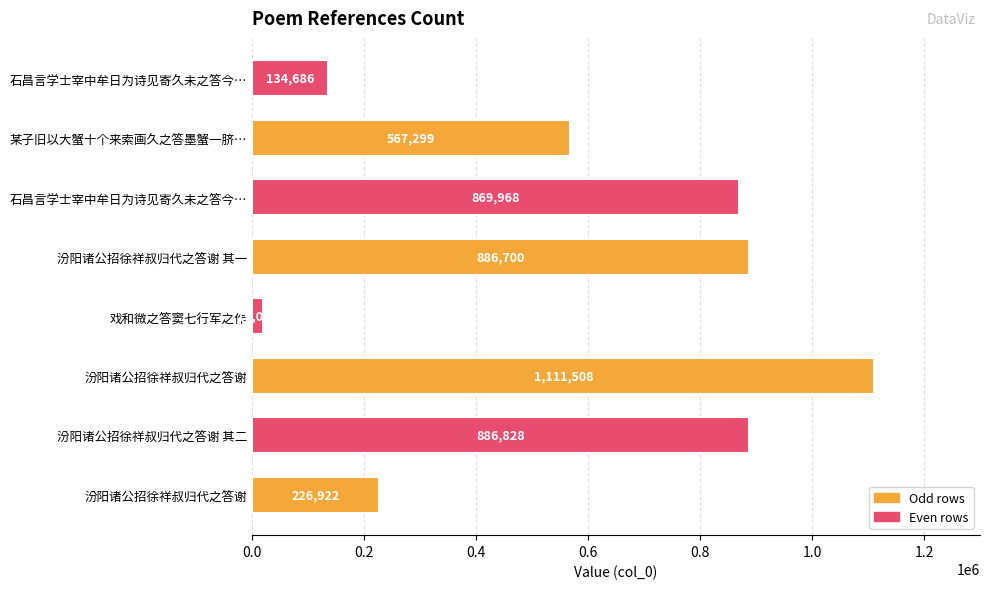

Which category has the lowest value across all series?

戏和微之答窦七行军之作